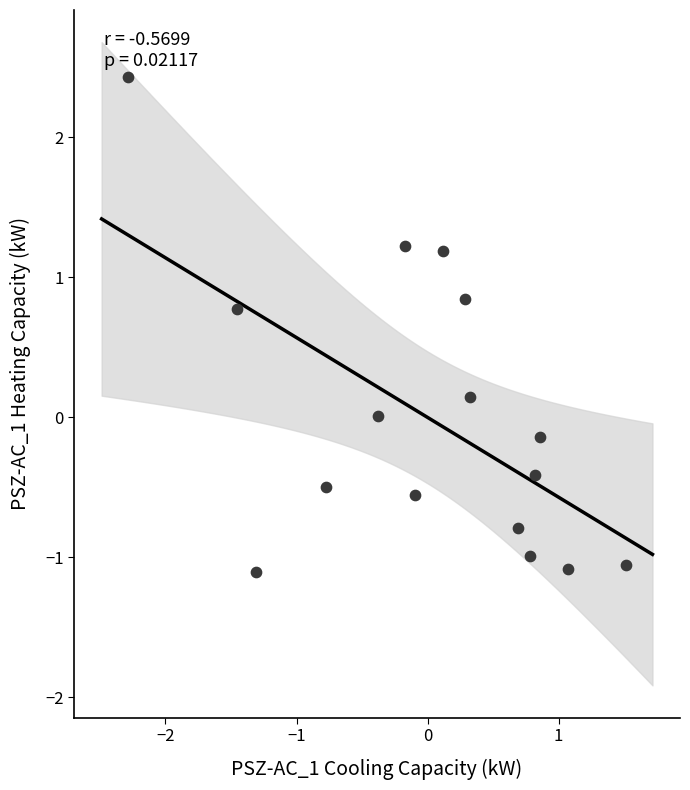

What is the range of Y values (max minus min)?

3.5